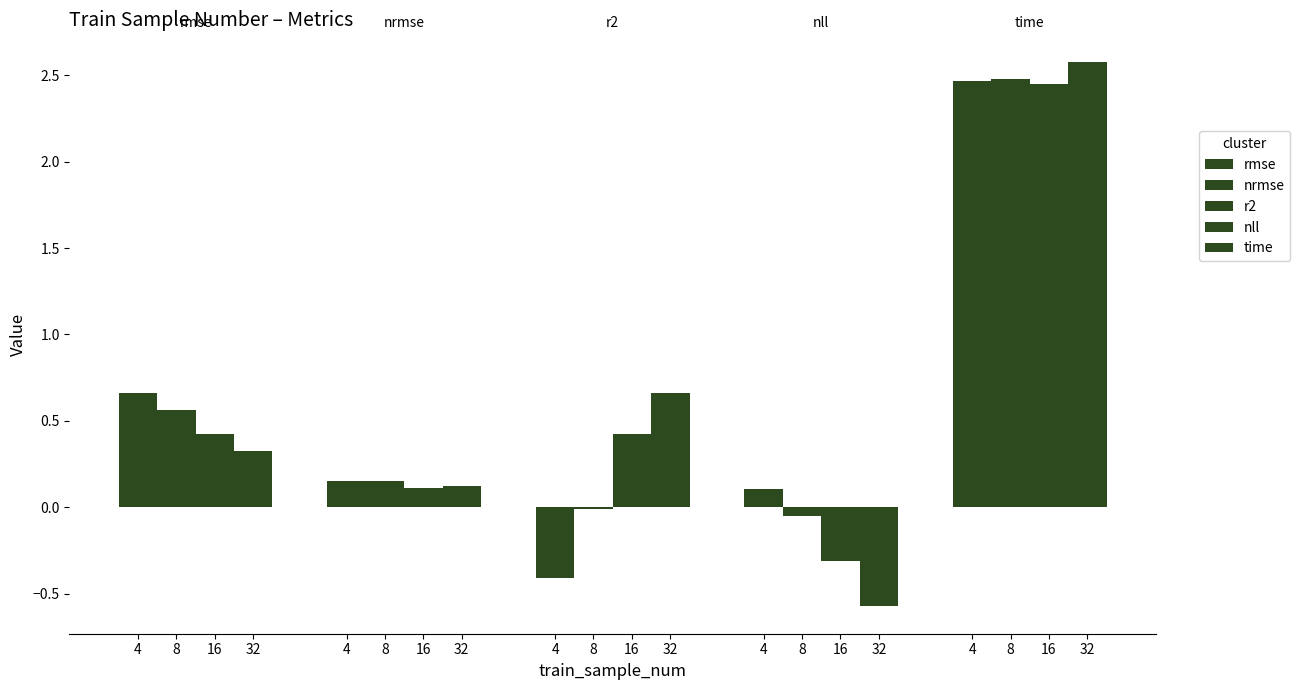

Reading left to right, transcribe all the data shown in this chart.

rmse: 4=0.7	8=0.6	16=0.4	32=0.3
nrmse: 4=0.2	8=0.2	16=0.1	32=0.1
r2: 4=-0.4	8=-0.0	16=0.4	32=0.7
nll: 4=0.1	8=-0.1	16=-0.3	32=-0.6
time: 4=2.5	8=2.5	16=2.4	32=2.6